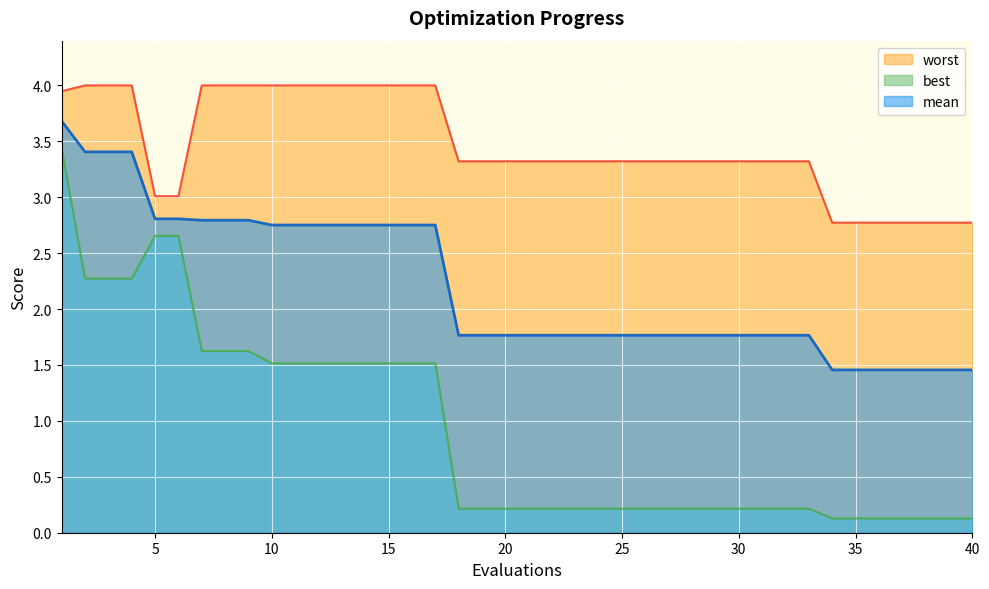

What is the greatest value displayed?

4.0